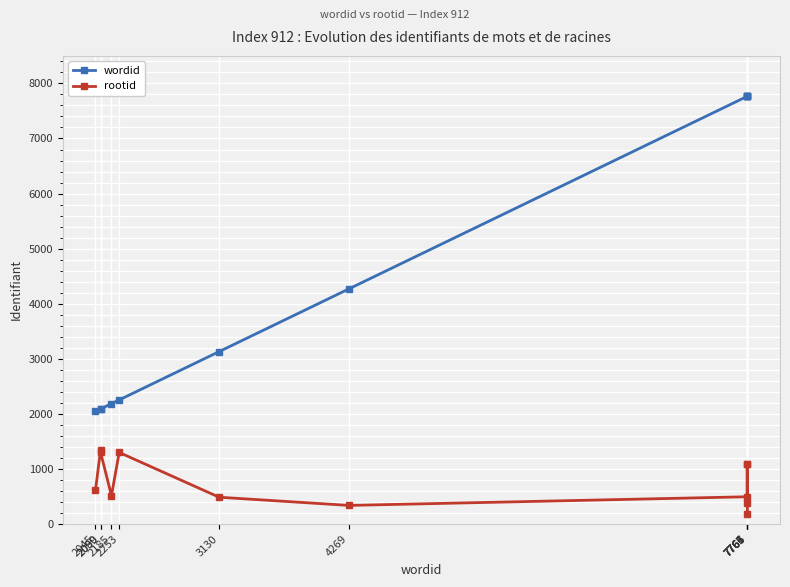

Rank the series by their maximum value, from lowest to highest.

rootid, wordid